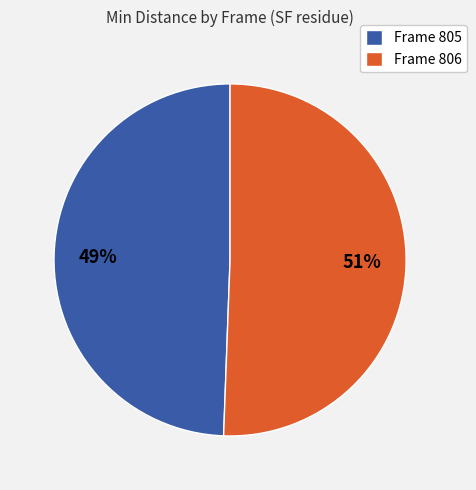

Which category has the smallest portion of the pie?

Frame 805